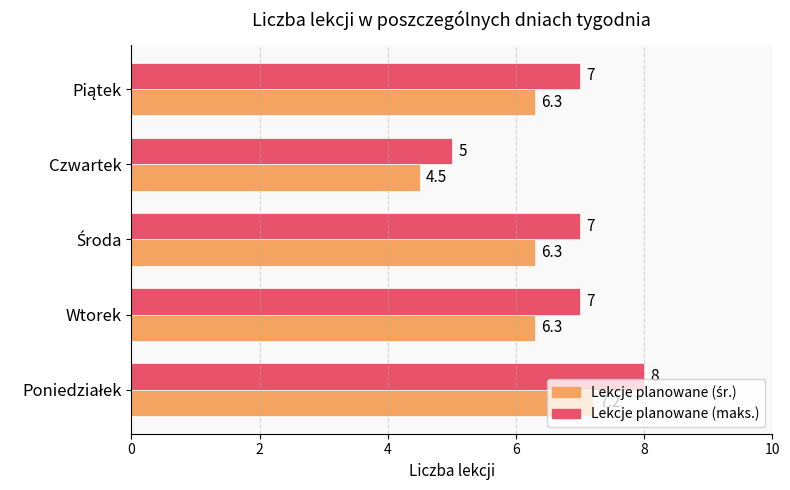

What is the greatest value displayed?

8.0